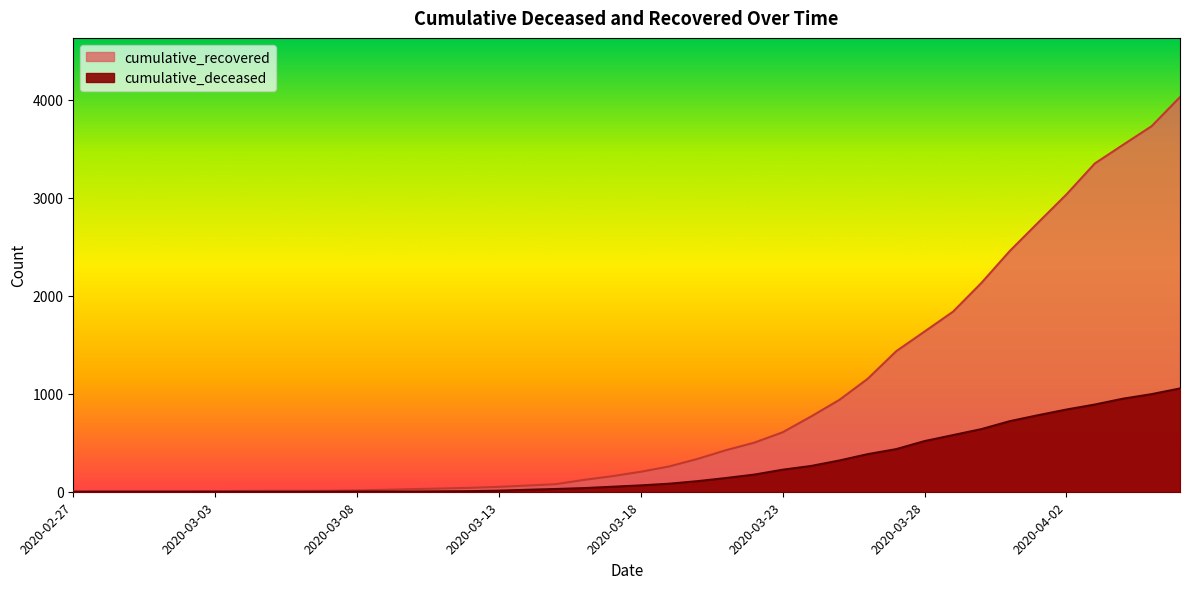

Reading left to right, transcribe all the data shown in this chart.

cumulative_recovered: 3	4	4	4	5	6	8	9	9	10	14	20	27	33	40	50	63	77	121	159	204	258	335	424	501	607	768	938	1154	1434	1635	1837	2130	2456	2746	3034	3350	3541	3730	4027
cumulative_deceased: 0	0	0	0	0	0	0	0	0	1	2	2	2	4	6	11	20	28	37	51	65	82	108	140	175	225	263	319	384	435	517	578	639	720	781	839	890	950	996	1054